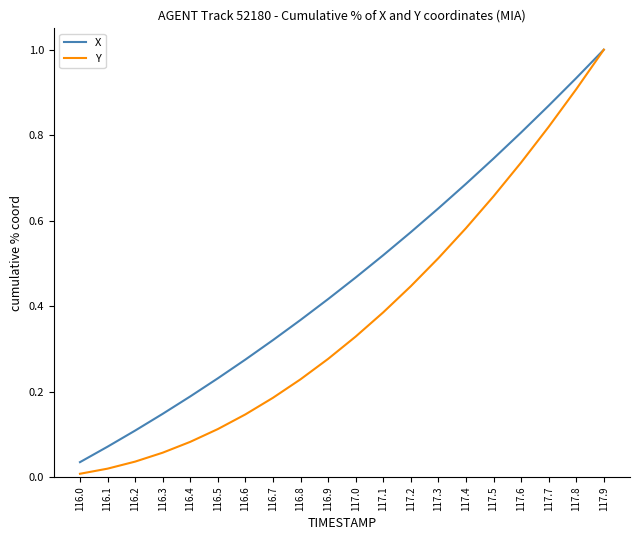

What is the greatest value displayed?

1.0